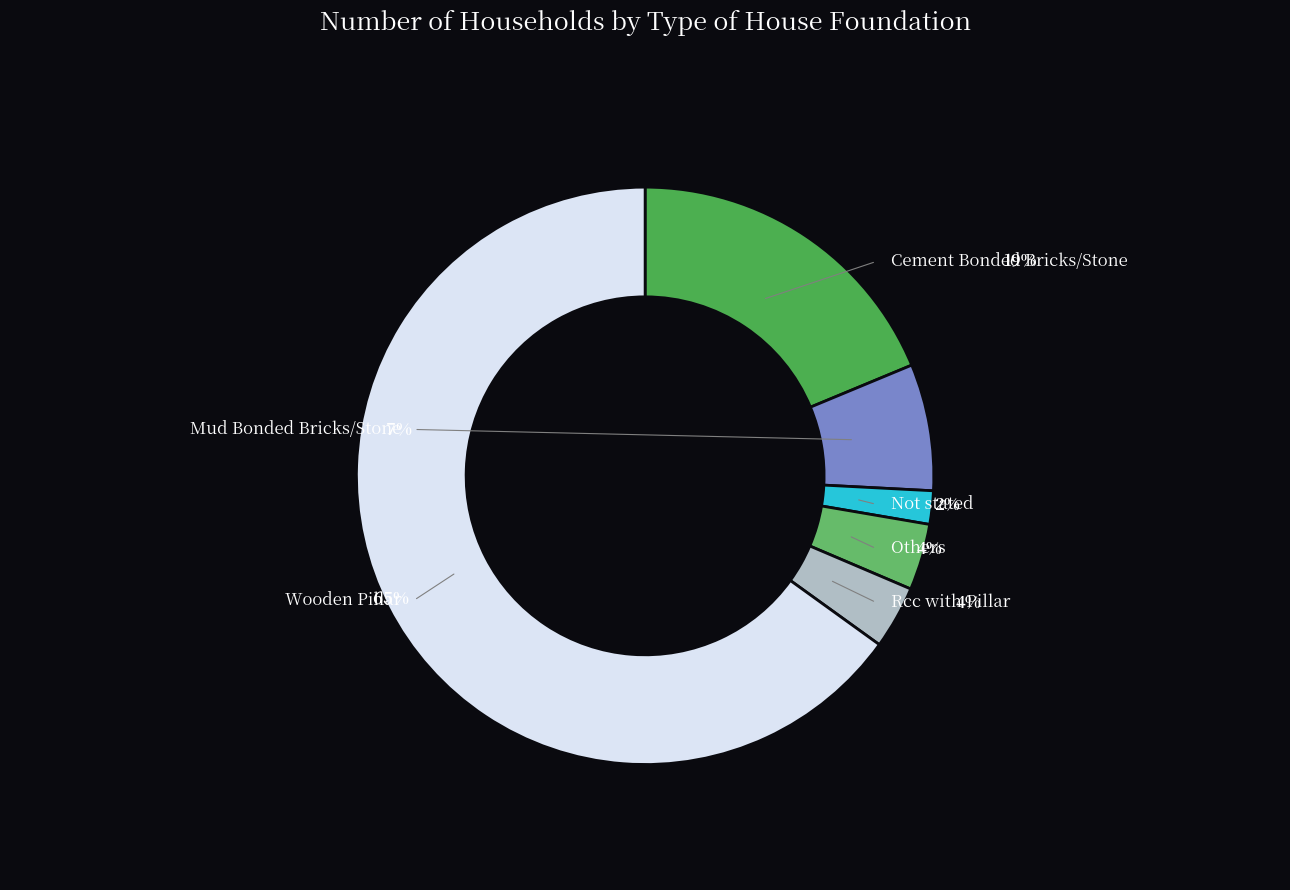

How much of the chart is everything except Cement Bonded Bricks/Stone?

81.3%